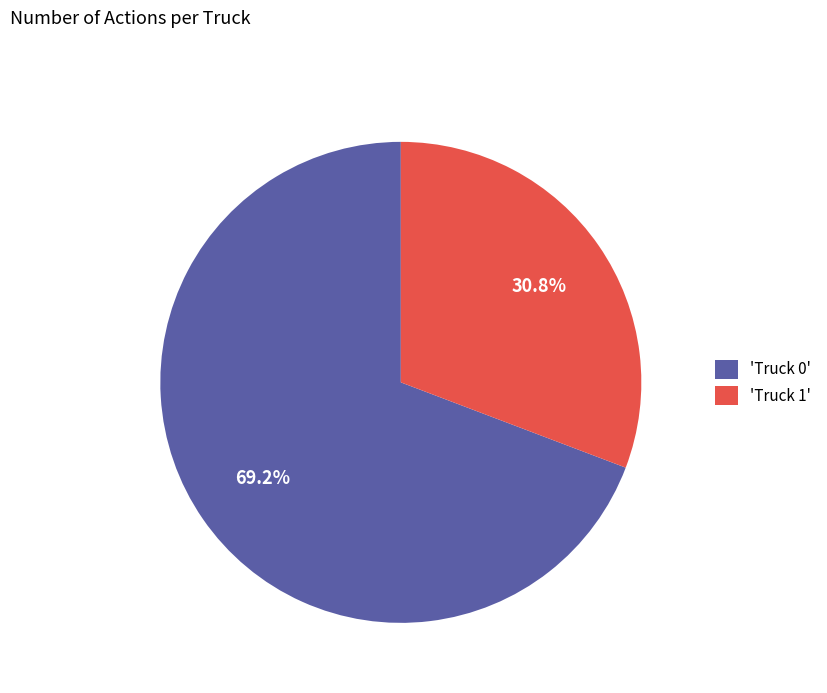

Do 'Truck 0' and 'Truck 1' together represent more than half of the pie?

Yes